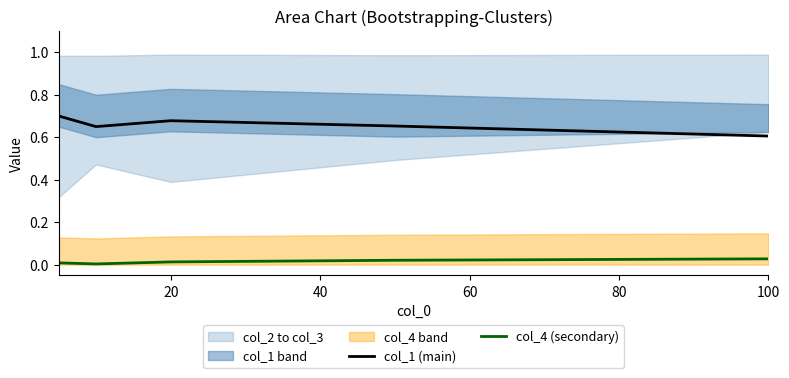

Reading right to left, list all the values displayed in this chart.

col_1 (main): 0.6	0.7	0.7	0.6	0.7
col_4 (secondary): 0.0	0.0	0.0	0.0	0.0